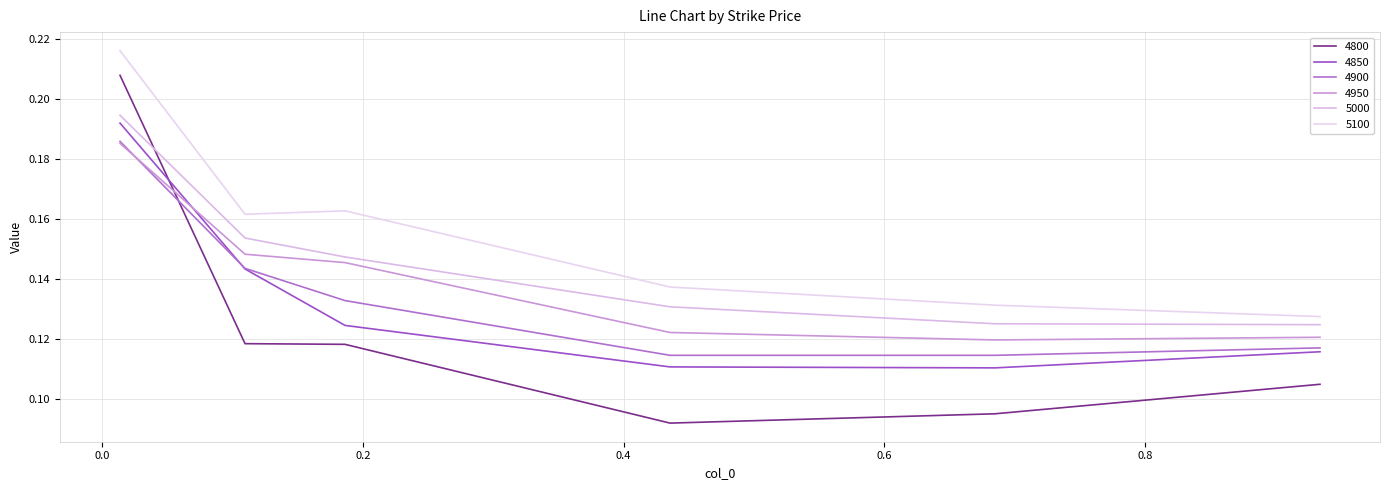

True or false: 4900 has more than 2 points higher than both neighbors.

False